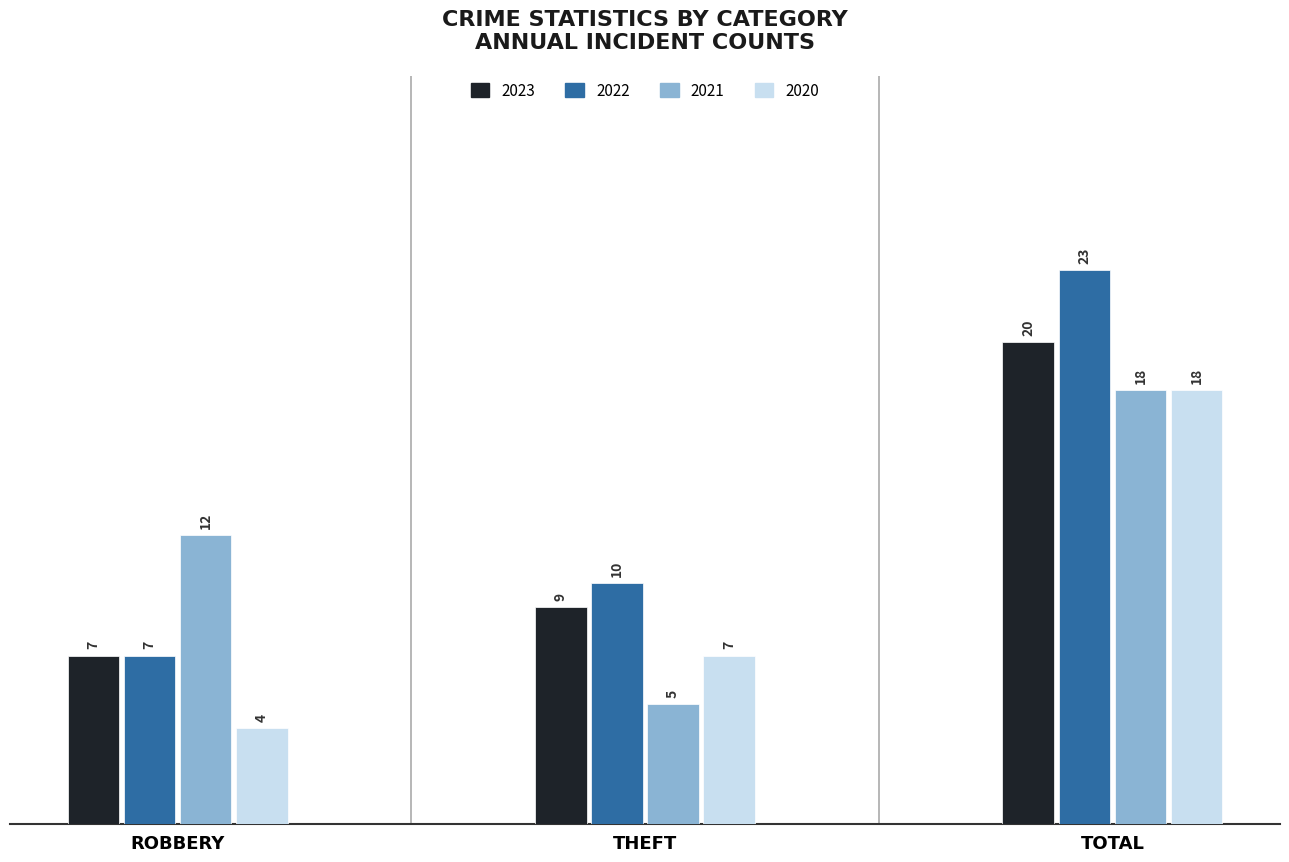

Are the bars horizontal?

No